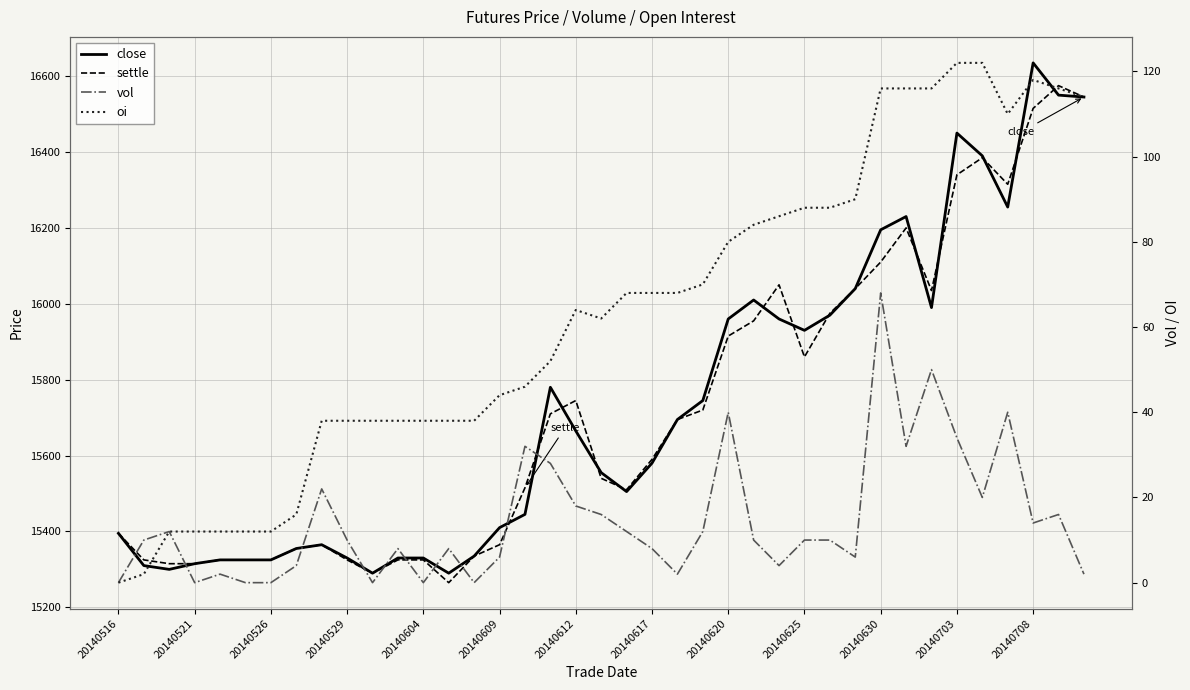

List the labels in order of oi value, largest first.

33, 34, 36, 30, 31, 32, 37, 38, 35, 29, 27, 28, 26, 25, 24, 23, 20, 21, 22, 18, 19, 17, 16, 15, 20140620, 20140625, 20140630, 20140703, 20140708, 13, 14, 20140617, 20140526, 20140529, 20140604, 20140609, 20140612, 20140521, 20140516